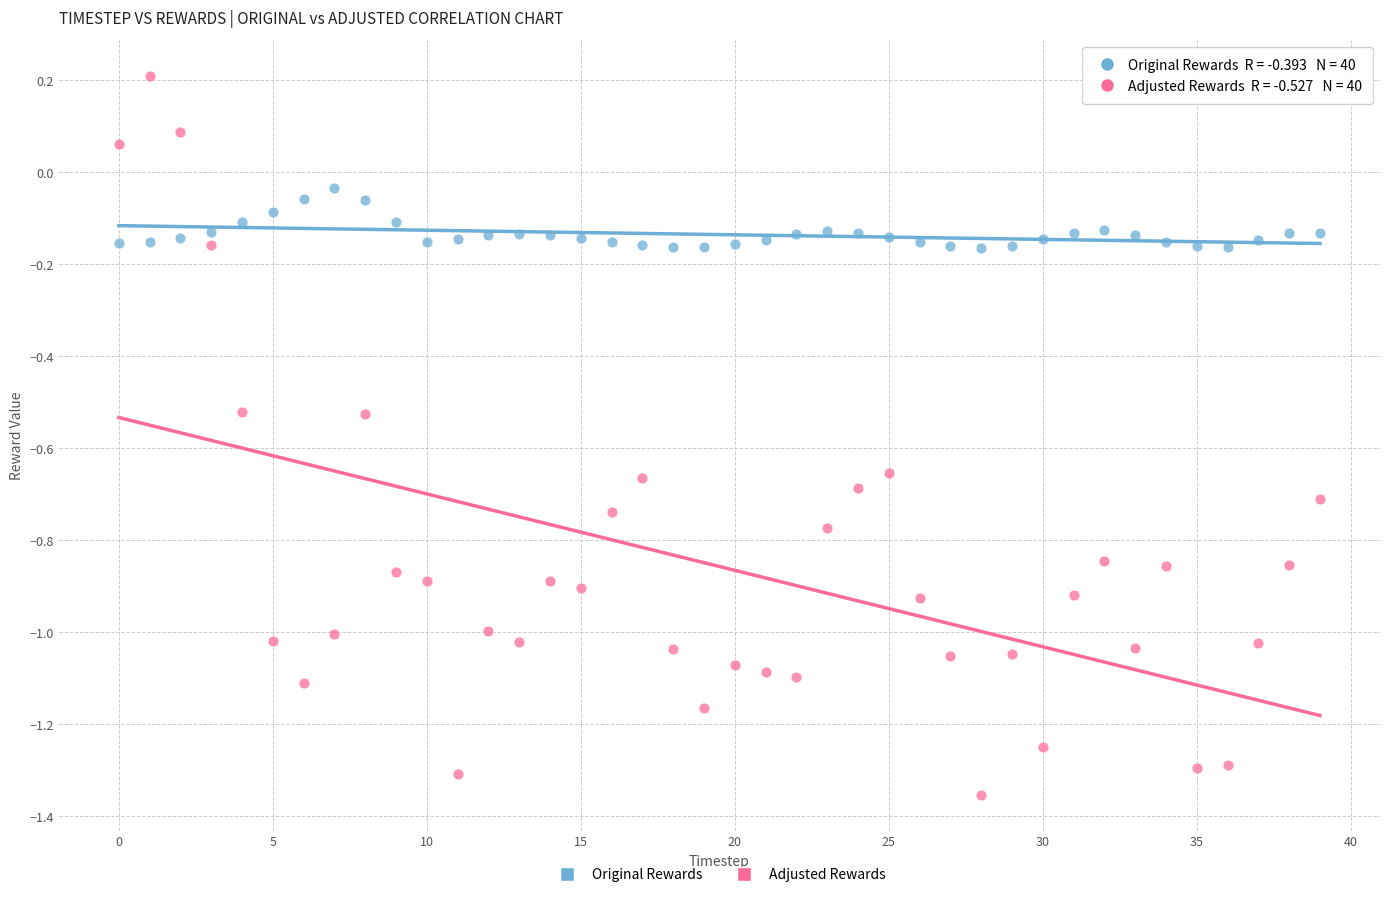

Which series reaches the maximum Y coordinate?

Adjusted Rewards